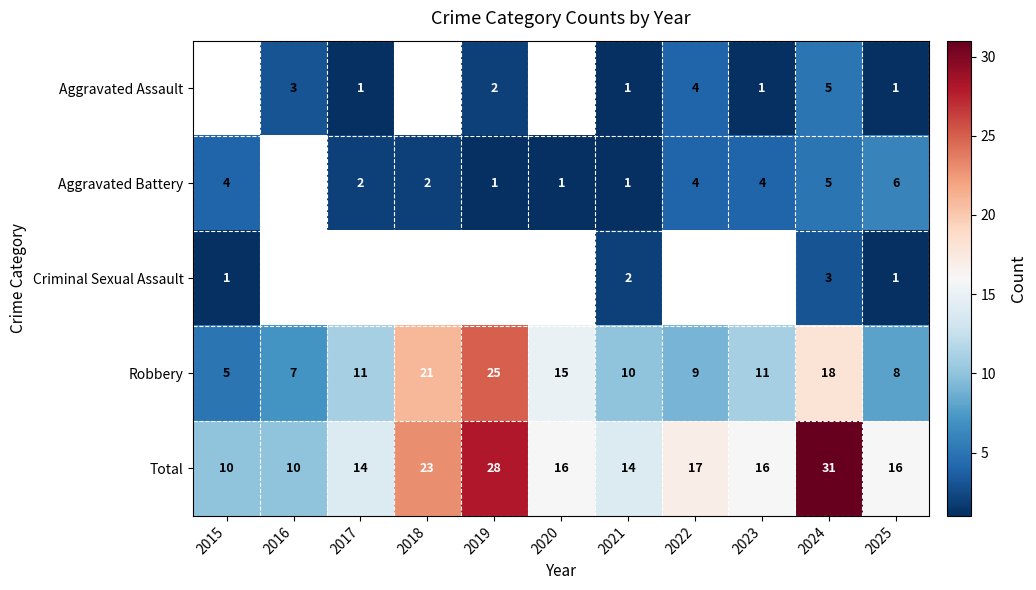

What is the difference between the highest and lowest values at 2021?

13